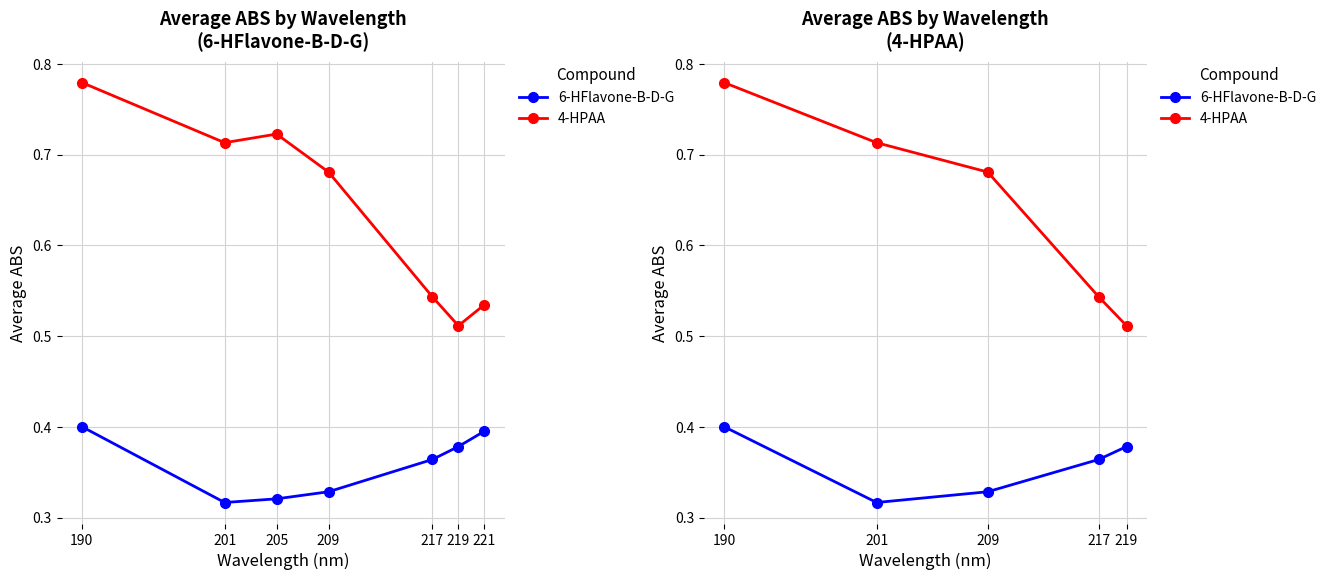

Is the value of 4-HPAA at 190 greater than the value of 6-HFlavone-B-D-G at 219?

Yes